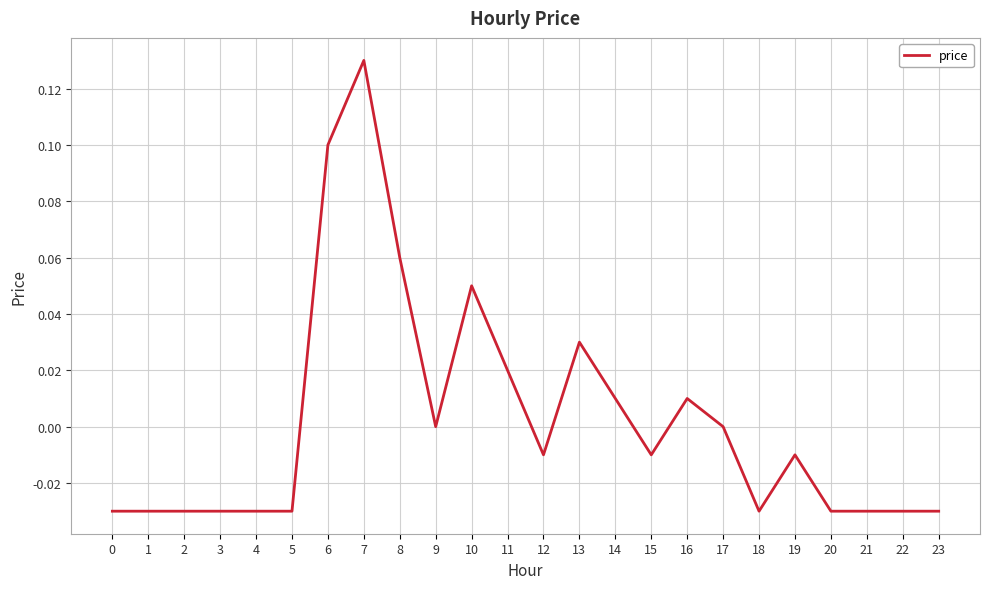

At which label does the data first exceed 0?

6